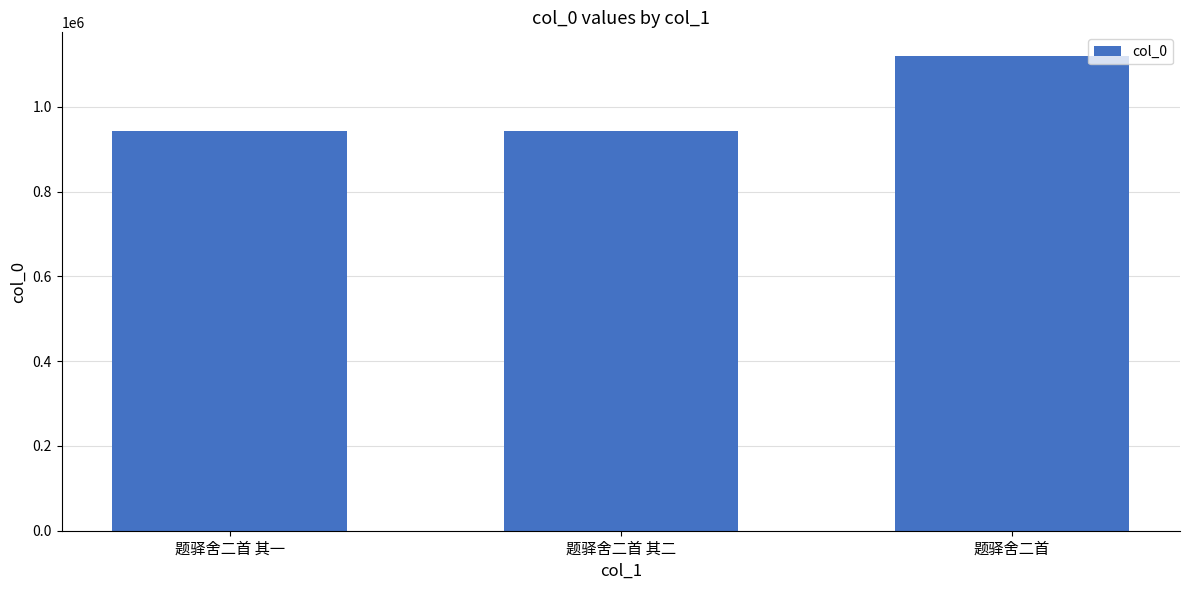

What is the sum of the values at 题驿舍二首 and 题驿舍二首 其二?

2062432